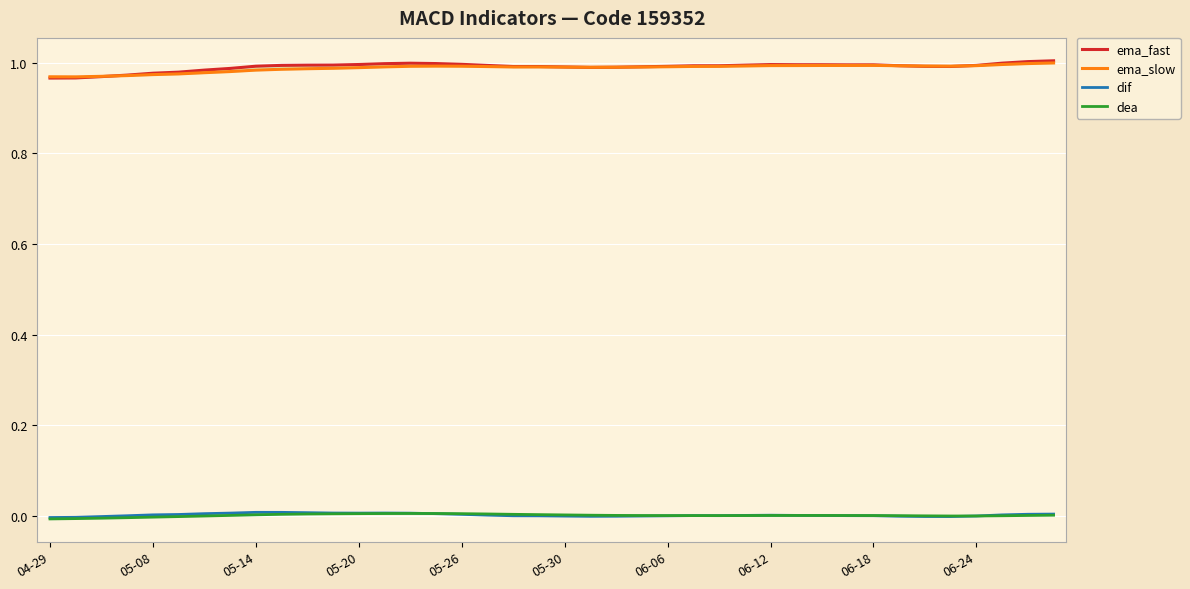

Reading right to left, transcribe all the data shown in this chart.

ema_fast: 1.0	1.0	1.0	1.0	1.0	1.0	1.0	1.0	1.0	1.0	1.0	1.0	1.0	1.0	1.0	1.0	1.0	1.0	1.0	1.0	1.0	1.0	1.0	1.0	1.0	1.0	1.0	1.0	1.0	1.0	1.0	1.0	1.0	1.0	1.0	1.0	1.0	1.0	1.0	1.0
ema_slow: 1.0	1.0	1.0	1.0	1.0	1.0	1.0	1.0	1.0	1.0	1.0	1.0	1.0	1.0	1.0	1.0	1.0	1.0	1.0	1.0	1.0	1.0	1.0	1.0	1.0	1.0	1.0	1.0	1.0	1.0	1.0	1.0	1.0	1.0	1.0	1.0	1.0	1.0	1.0	1.0
dif: 0.0	0.0	0.0	0.0	-0.0	-0.0	0.0	0.0	0.0	0.0	0.0	0.0	0.0	0.0	0.0	0.0	0.0	0.0	-0.0	0.0	0.0	0.0	0.0	0.0	0.0	0.0	0.0	0.0	0.0	0.0	0.0	0.0	0.0	0.0	0.0	0.0	0.0	-0.0	-0.0	-0.0
dea: 0.0	0.0	0.0	0.0	0.0	0.0	0.0	0.0	0.0	0.0	0.0	0.0	0.0	0.0	0.0	0.0	0.0	0.0	0.0	0.0	0.0	0.0	0.0	0.0	0.0	0.0	0.0	0.0	0.0	0.0	0.0	0.0	0.0	0.0	-0.0	-0.0	-0.0	-0.0	-0.0	-0.0